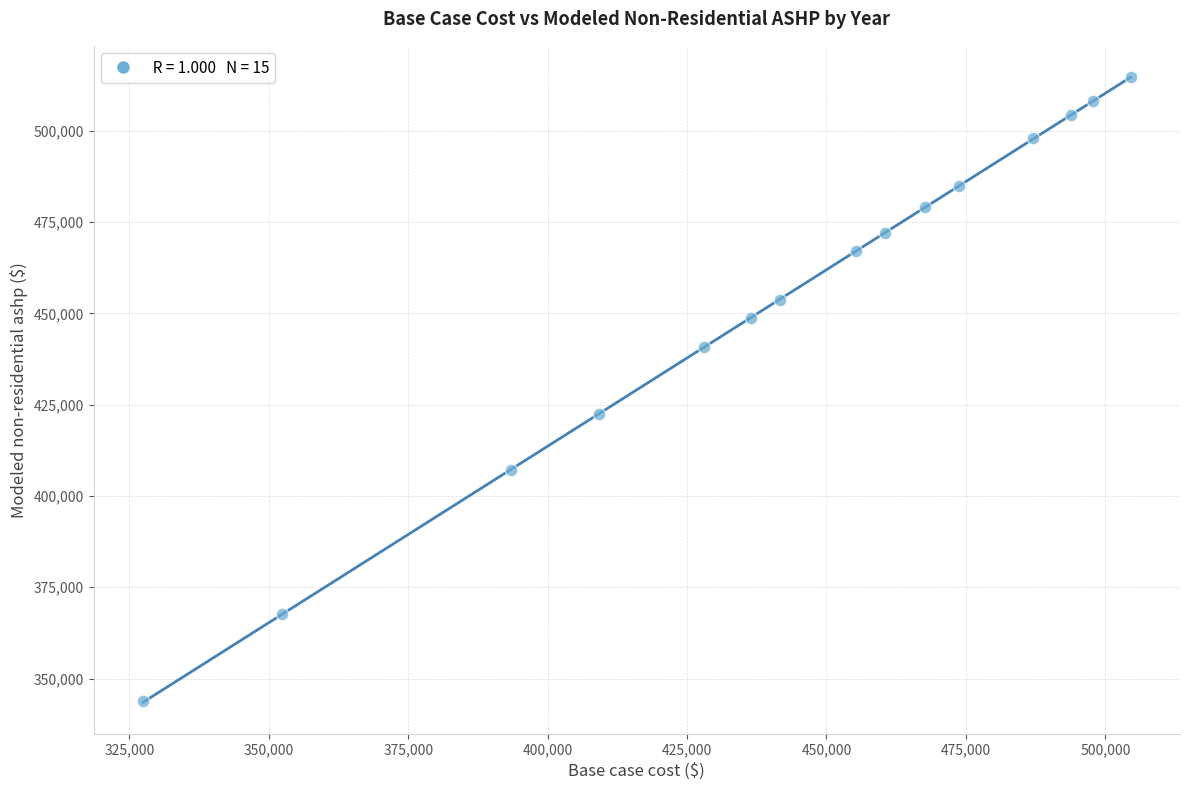

What is the range of X values (max minus min)?

177069.7